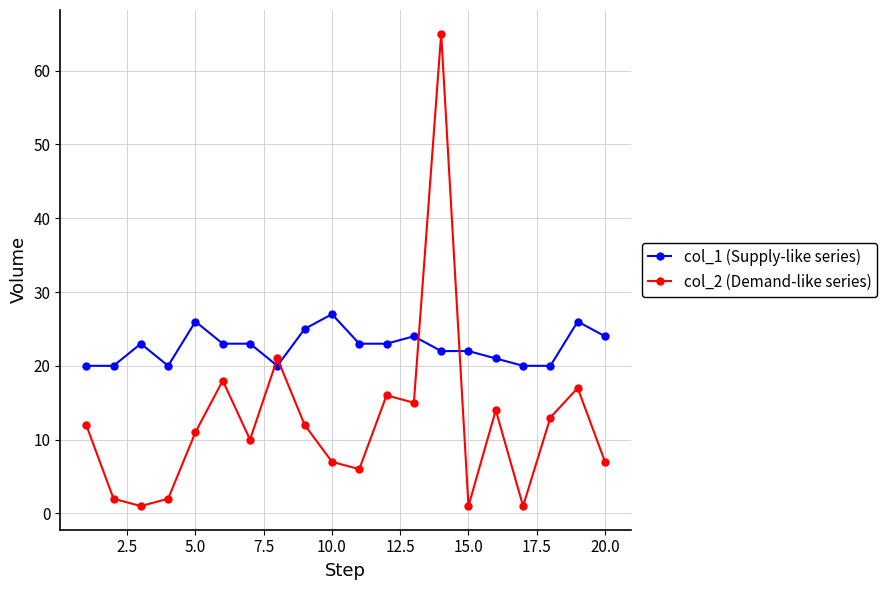

Which series has the largest total across all categories?

col_1 (Supply-like series)